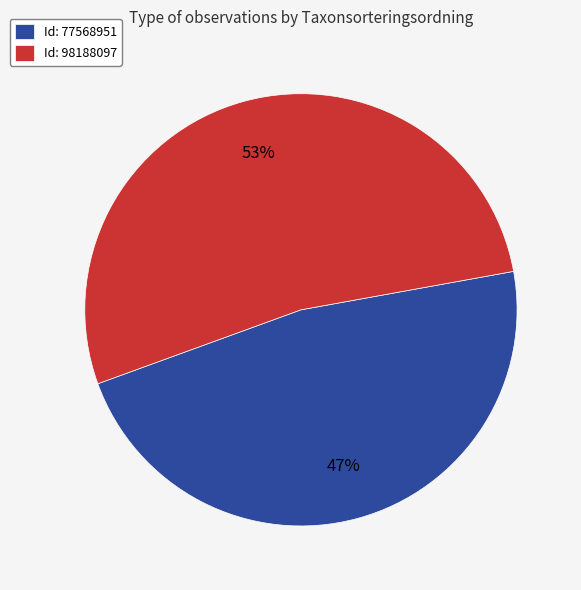

To the nearest percent, what percentage of the pie is Id: 98188097?

53%